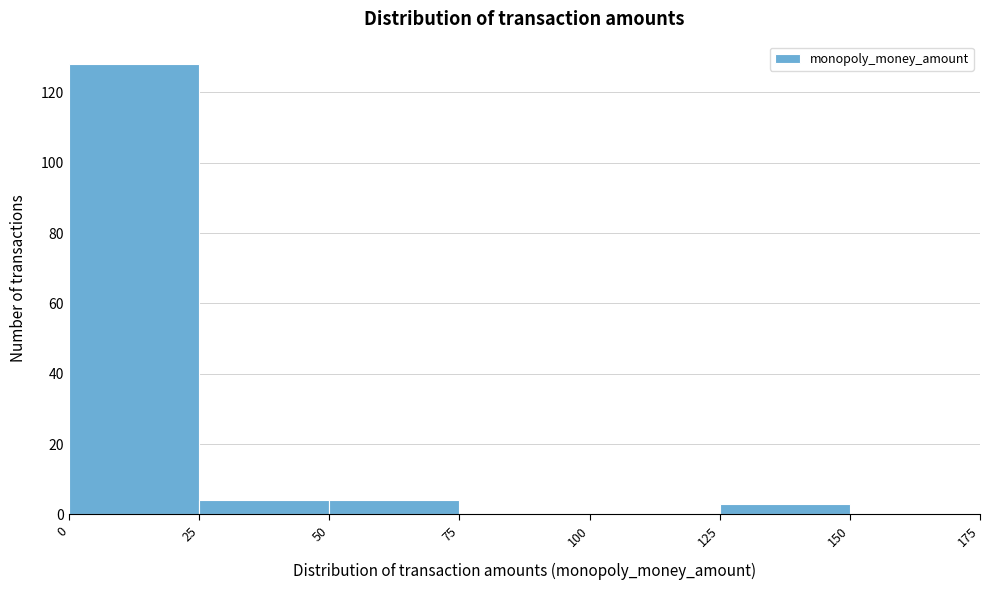

Reading left to right, list every bar in this chart as the range it spans on the x-axis followed by its height. The values are not printed on the chart, so give them approximately, as read against the axis.

0 to 25: 128
25 to 50: 4
50 to 75: 4
75 to 100: 0
100 to 125: 0
125 to 150: 4
150 to 175: 0